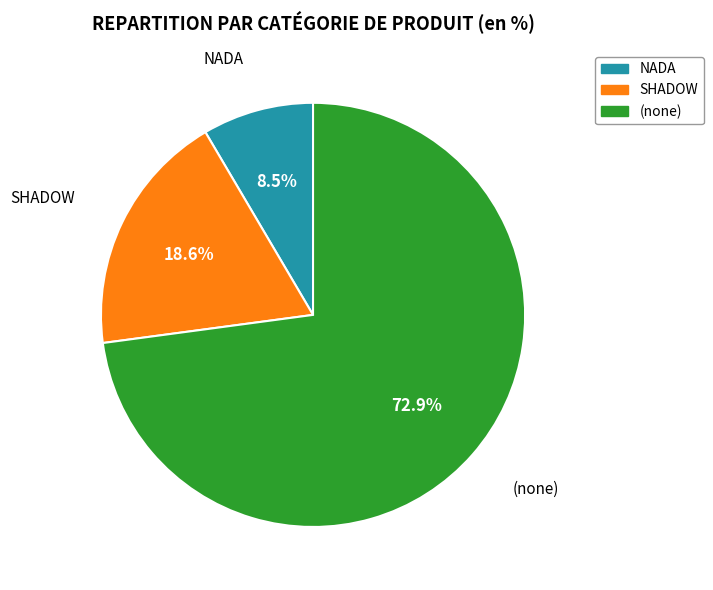

Is there any slice that represents more than half of the pie?

Yes